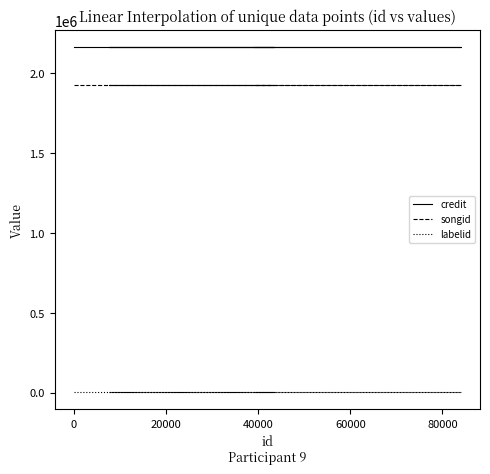

Which series has the widest spread of values?

credit